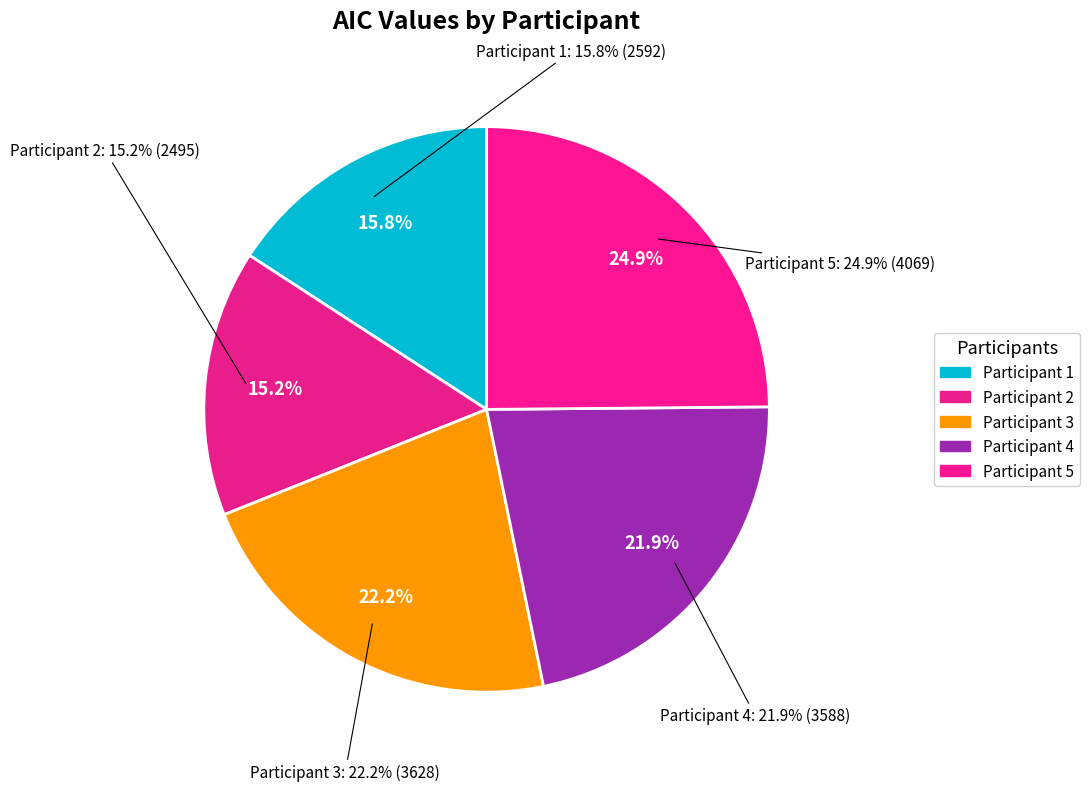

Between Participant 2 and Participant 5, which is larger?

Participant 5